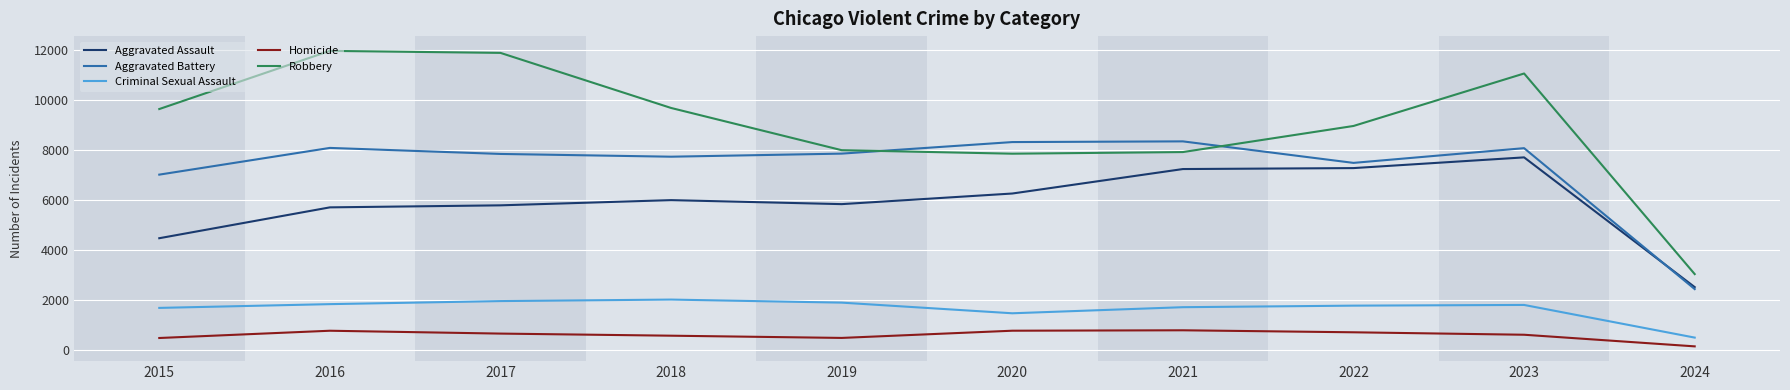

What is the total value across all series at 2022?

26242